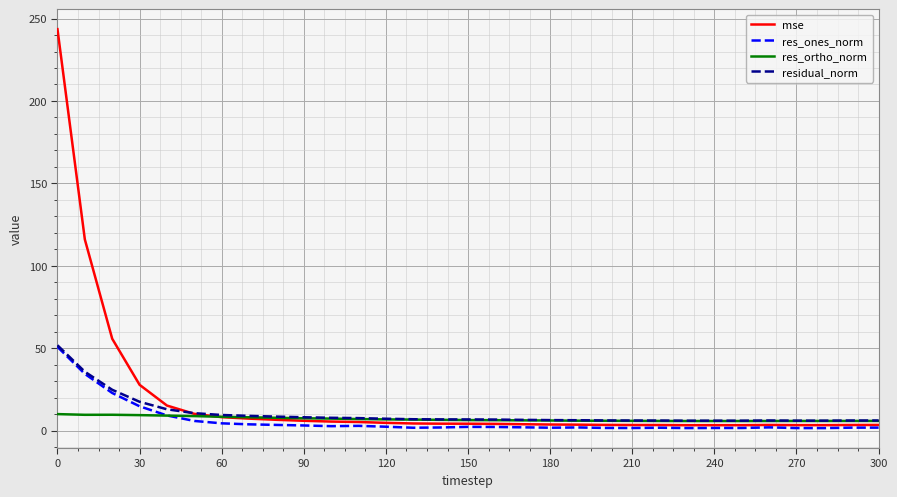

Which series has the largest range (max minus min)?

mse